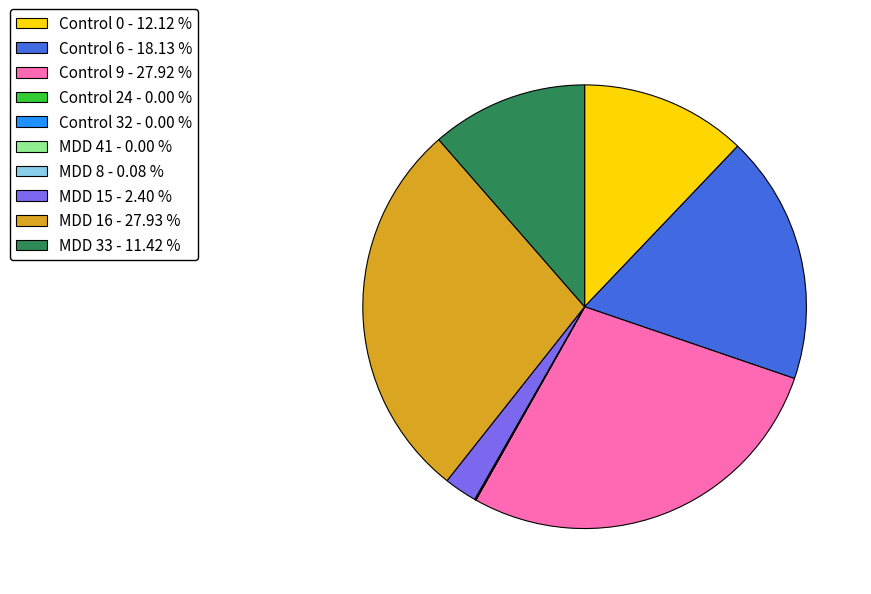

Between MDD 15 and MDD 16, which is larger?

MDD 16